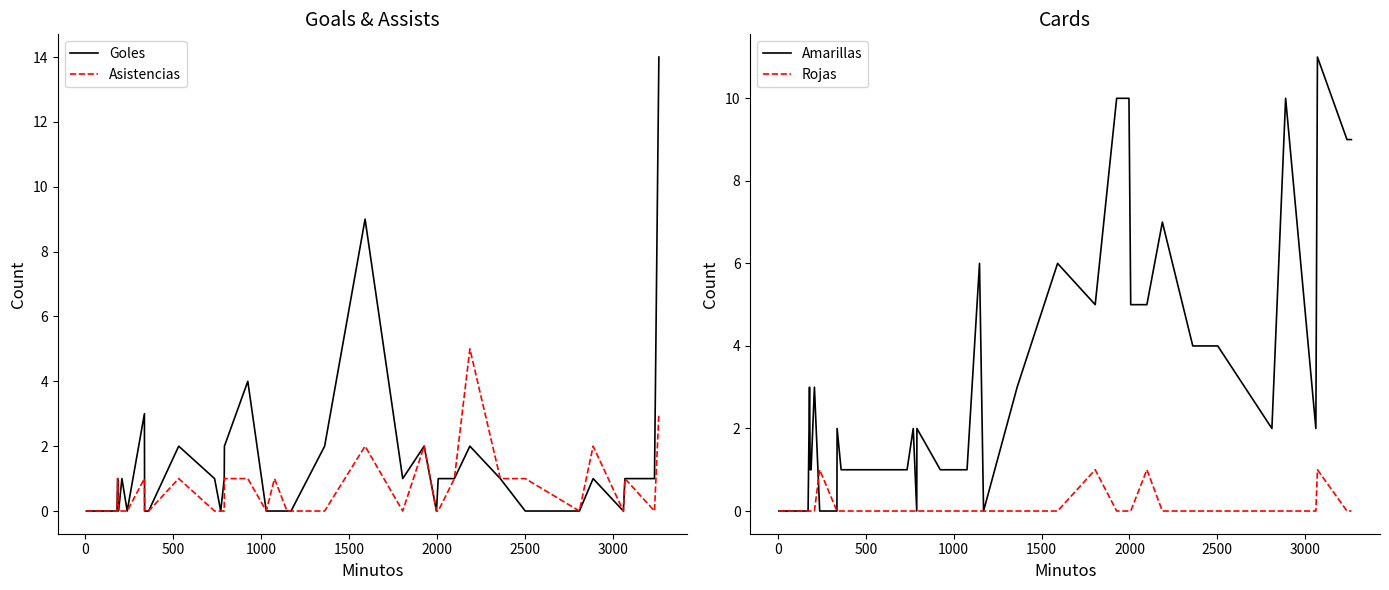

What is the average value of the Asistencias series?

1